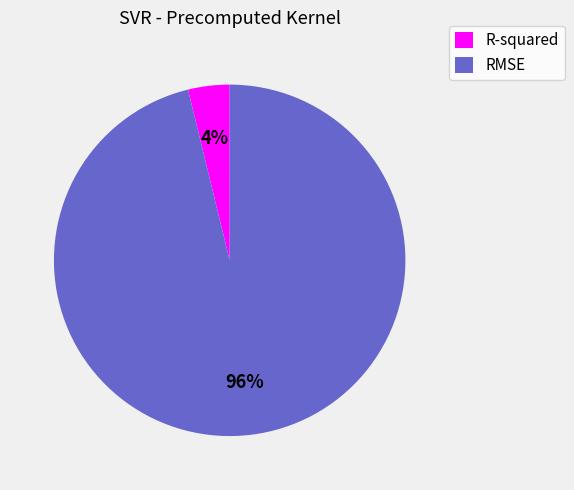

Which category has the biggest portion of the pie?

RMSE